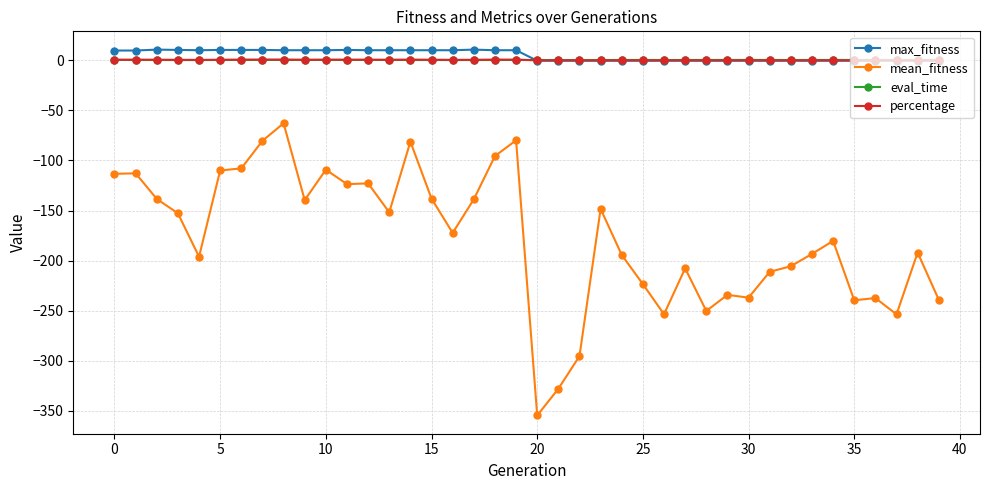

True or false: eval_time has more than 0 interior local peaks.

True